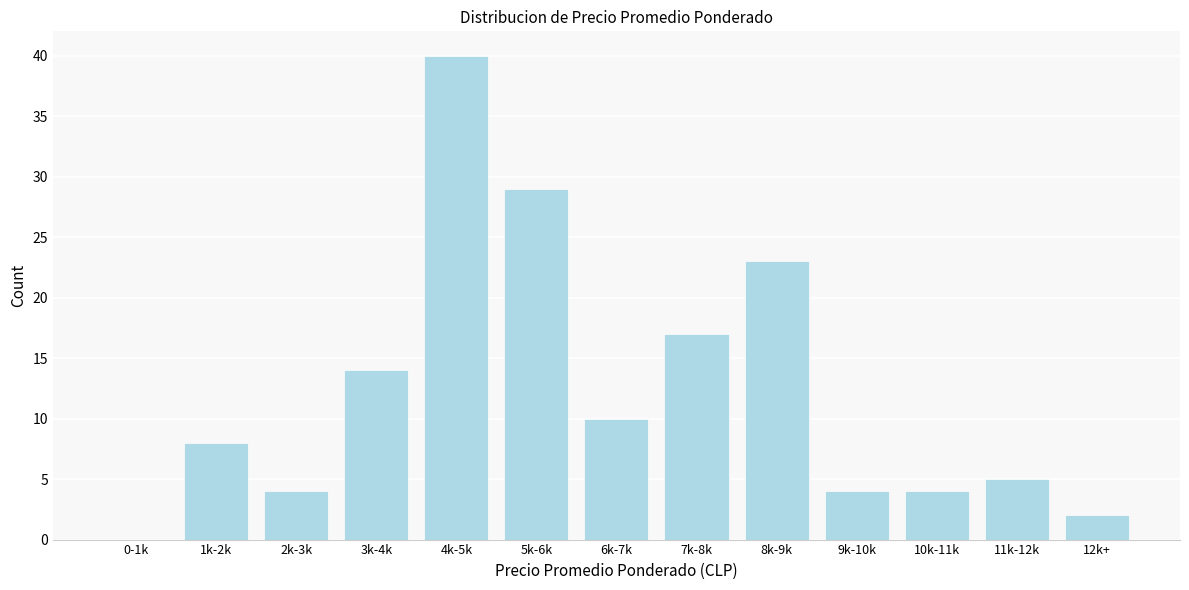

Reading right to left, list all the values displayed in this chart.

12k+=2	11k-12k=5	10k-11k=4	9k-10k=4	8k-9k=23	7k-8k=17	6k-7k=10	5k-6k=29	4k-5k=40	3k-4k=14	2k-3k=4	1k-2k=8	0-1k=0